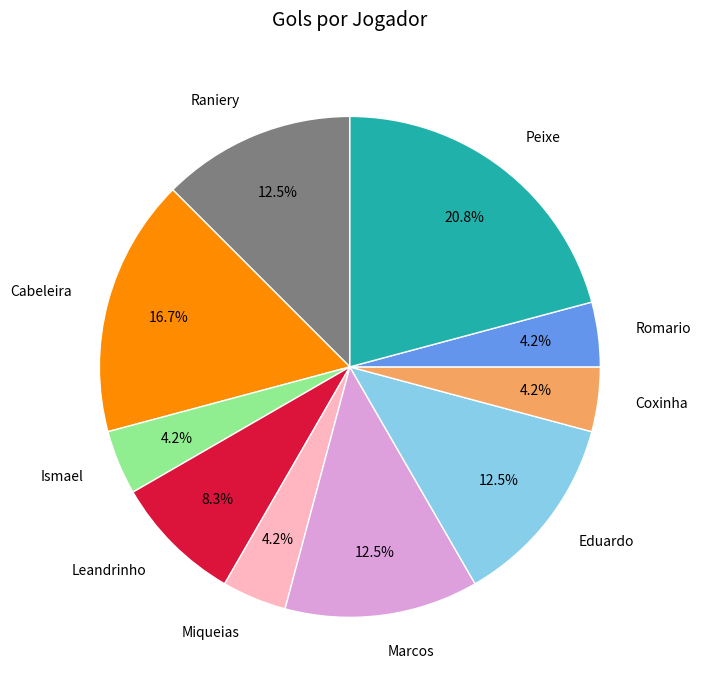

To the nearest percent, what is the average slice percentage?

10%